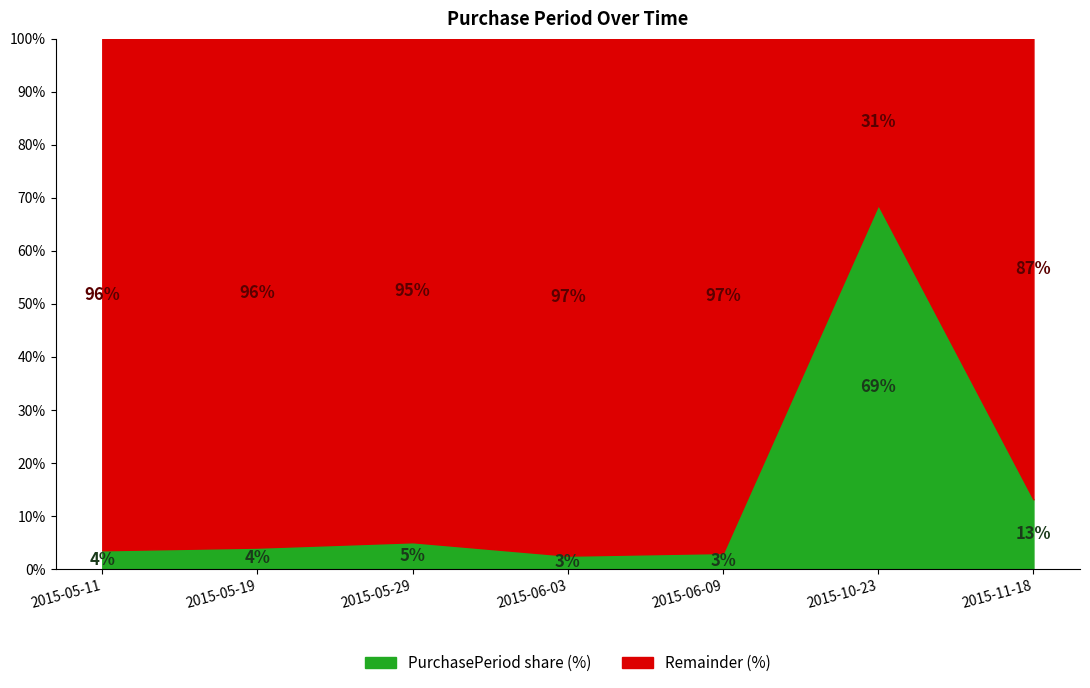

What is the highest value of the PurchasePeriod share (%) series?

68.7